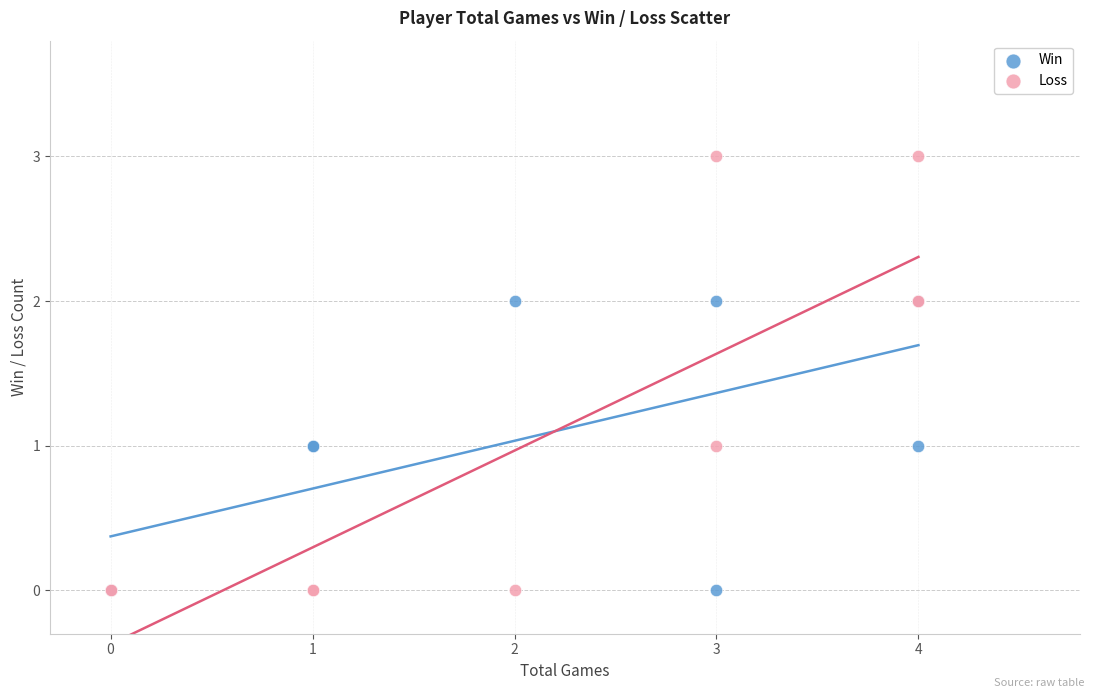

Which series contains the highest Y value?

Loss